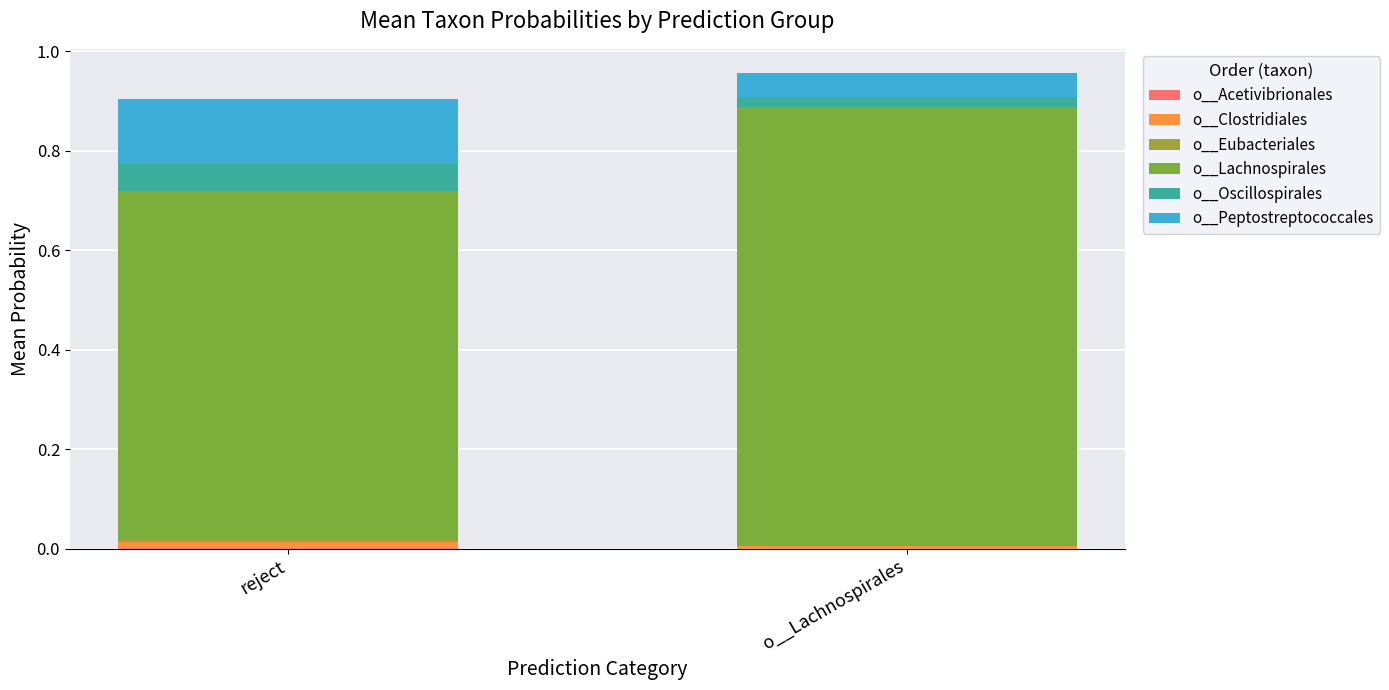

Are the bars grouped side by side (vs. stacked)?

No